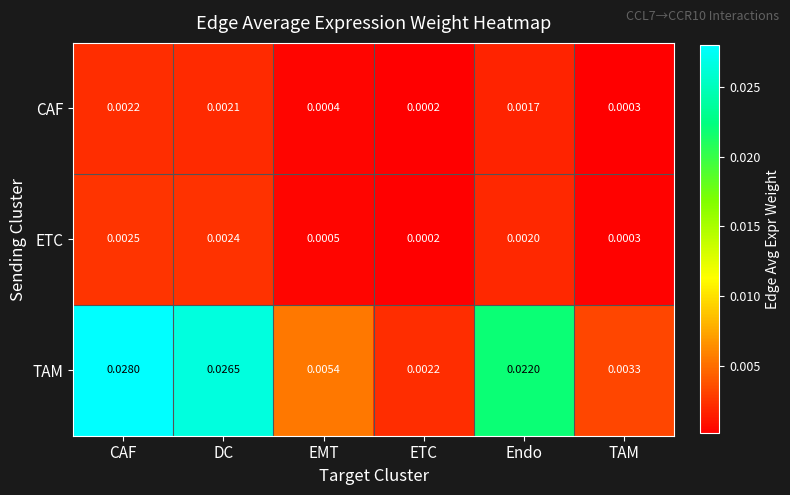

At which label is CAF closest to 0?

ETC